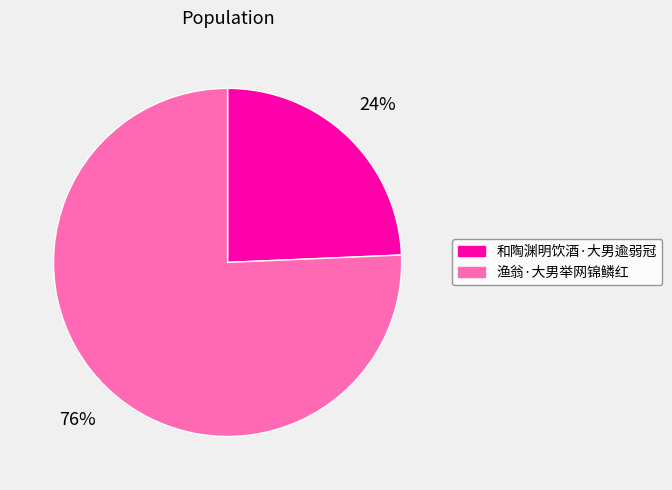

Between 渔翁·大男举网锦鳞红 and 和陶渊明饮酒·大男逾弱冠, which is larger?

渔翁·大男举网锦鳞红